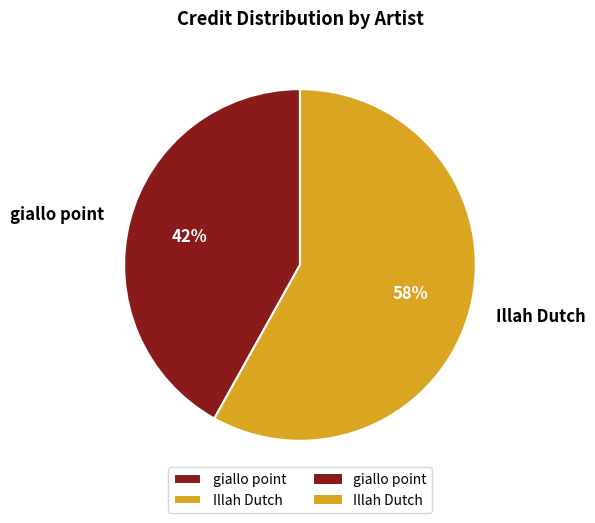

To the nearest percent, what is the difference between the largest and smallest slice percentages?

16%